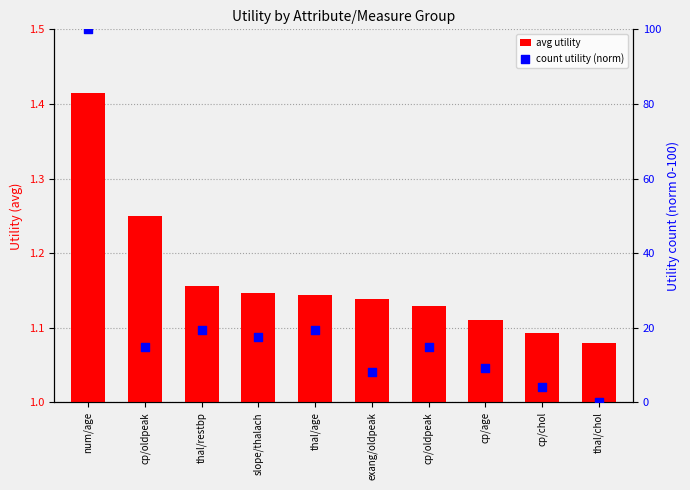

Which series has the largest total across all categories?

count utility (norm)